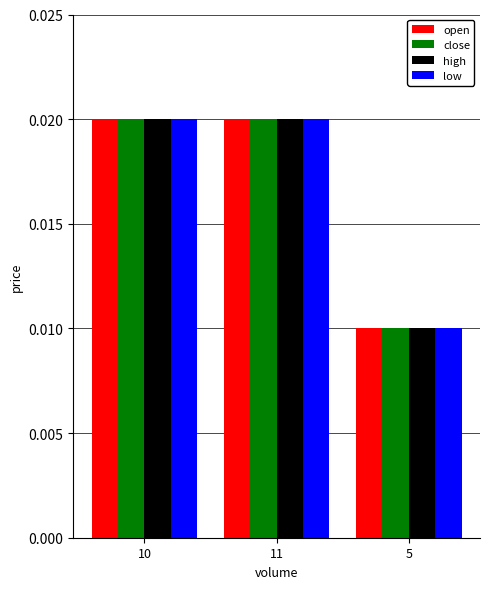

At how many categories does at least one series exceed 0?

3